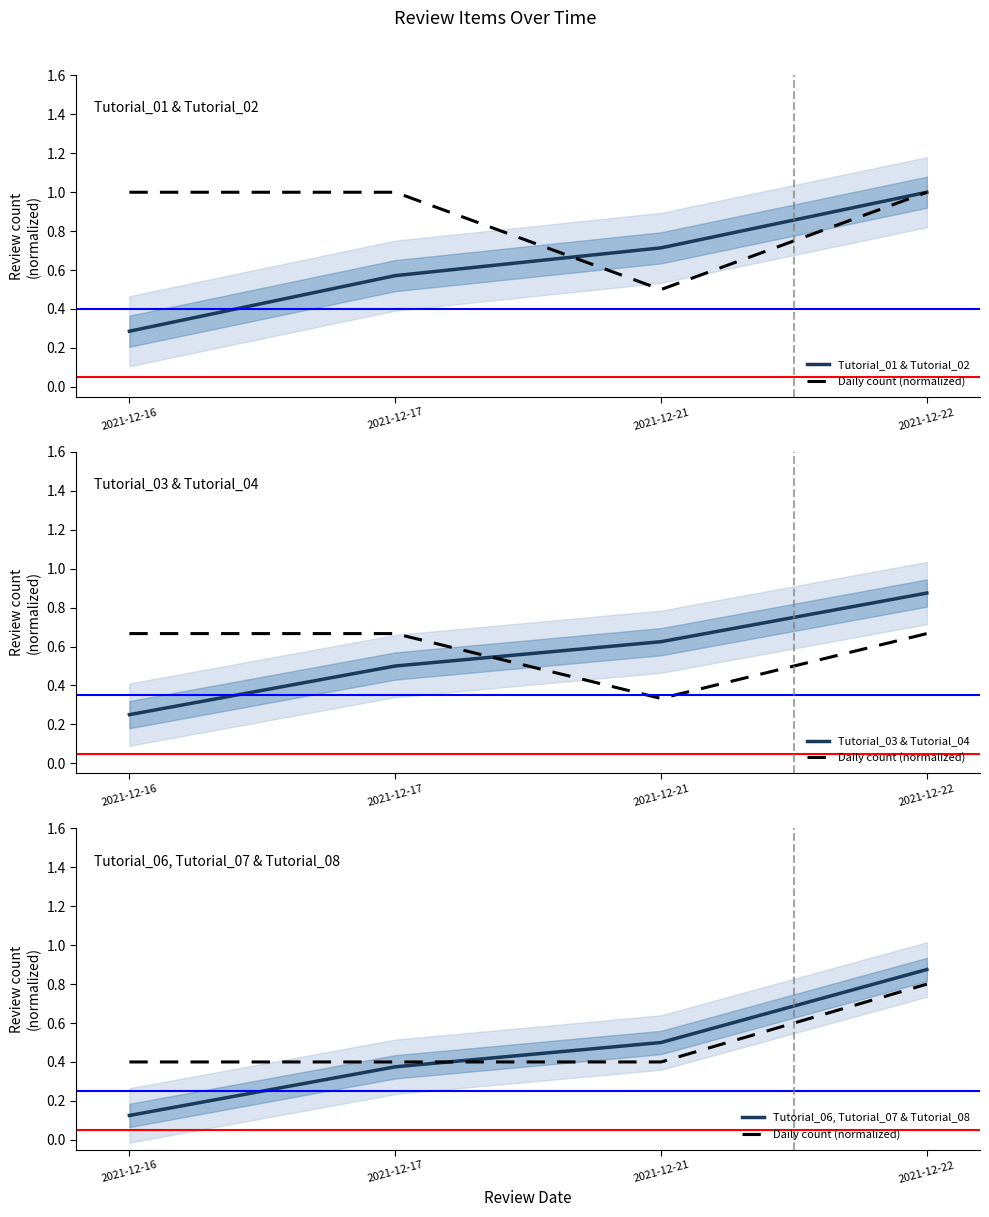

What is the value of the Daily count (normalized) point at the 3rd from the left?

0.4